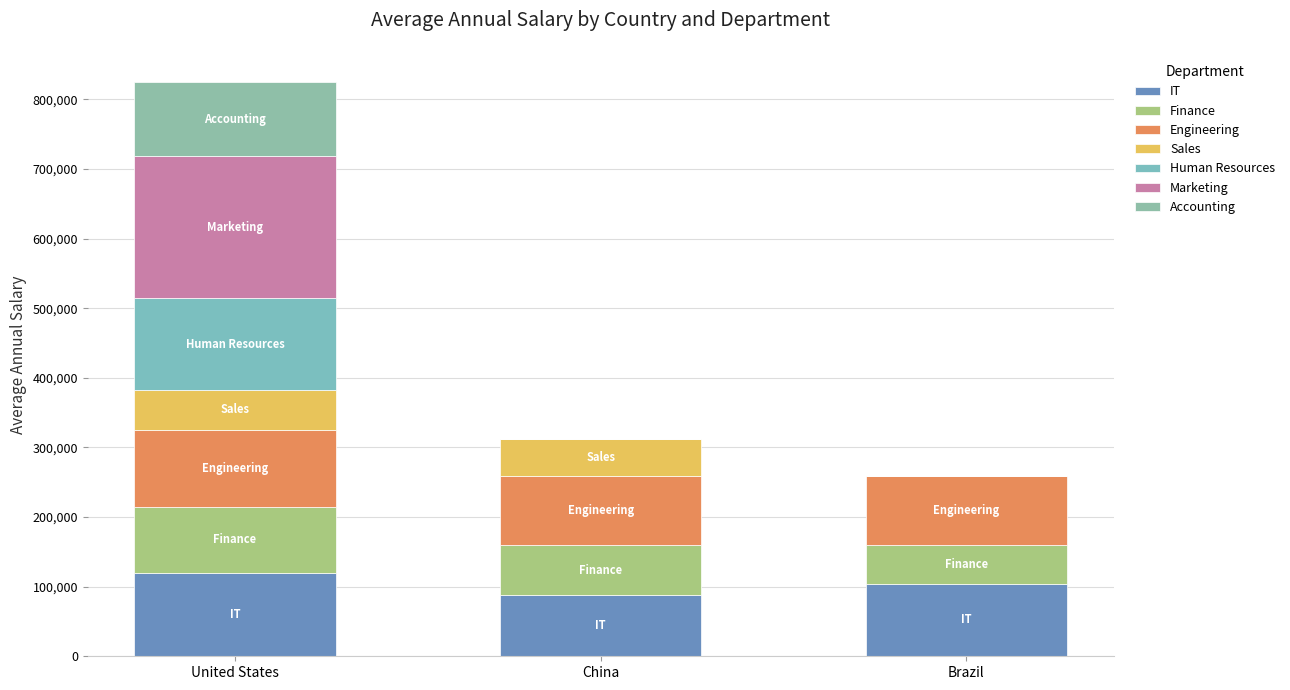

Are the bars grouped side by side (vs. stacked)?

No